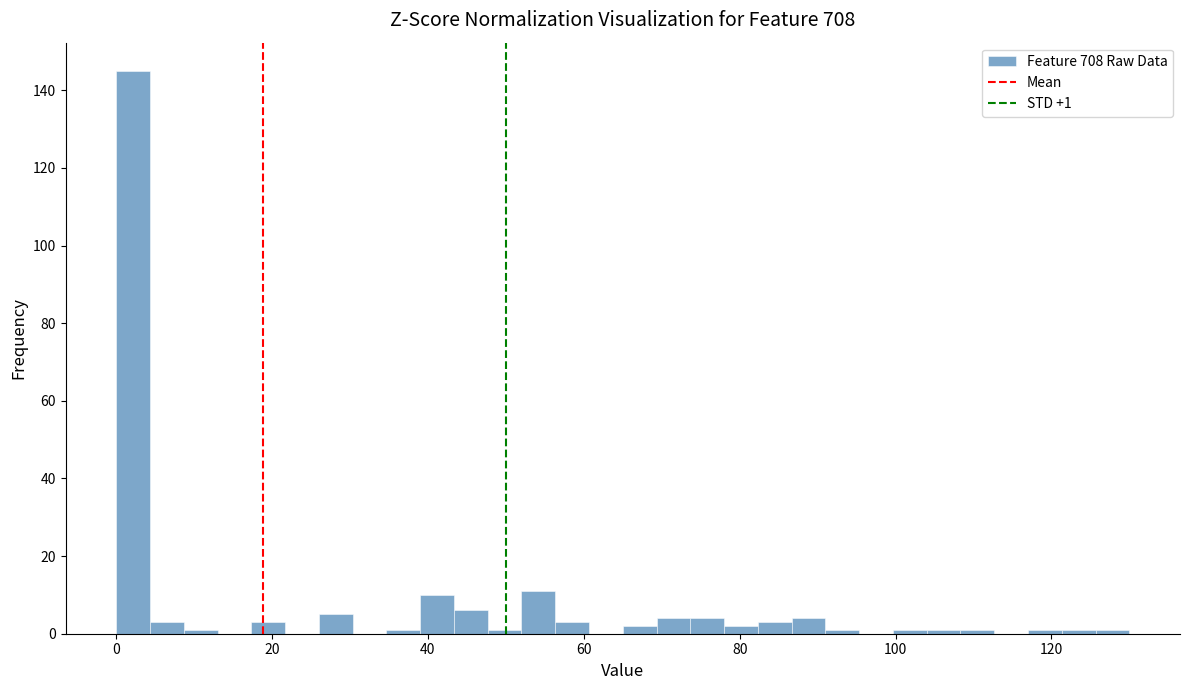

Around what value on the x-axis is the tallest bar? Give the approximate position of its centre, as read against the axis.

2